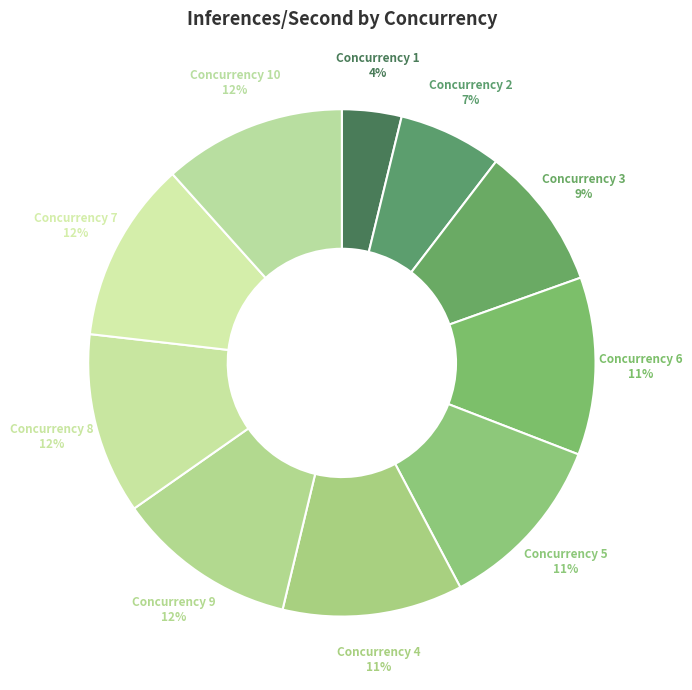

What percentage is the Concurrency 1 slice, to the nearest percent?

4%